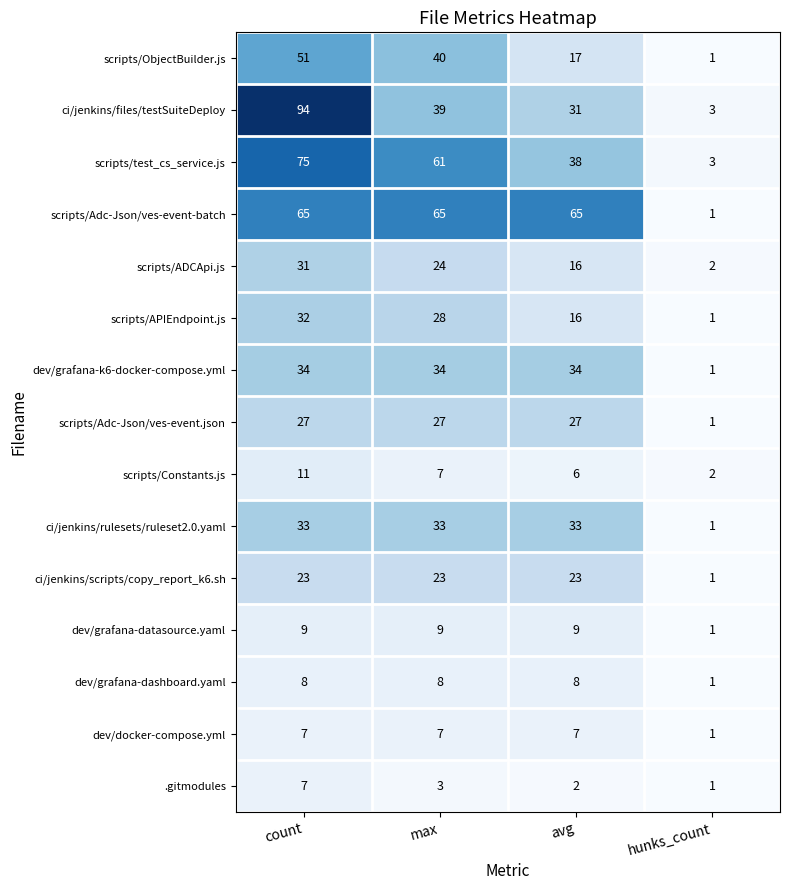

Which label corresponds to the smallest value in the chart?

hunks_count